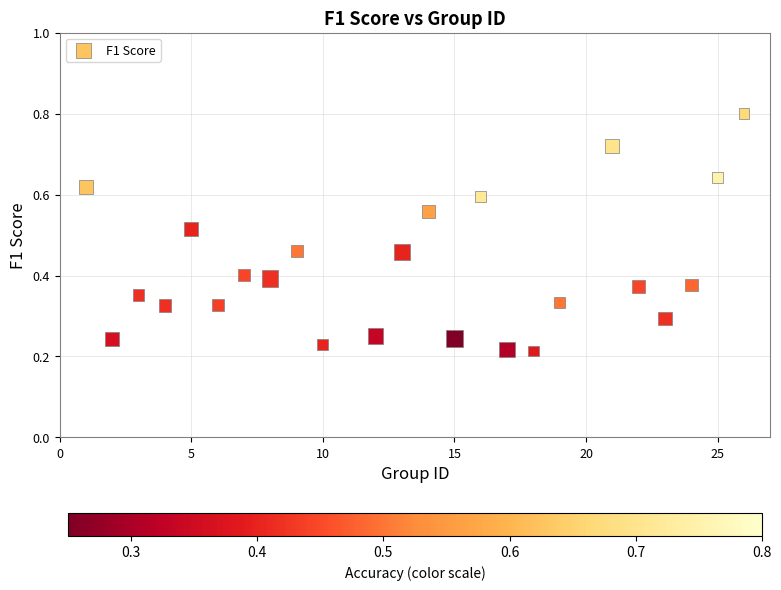

What is the range of X values (max minus min)?

25.0